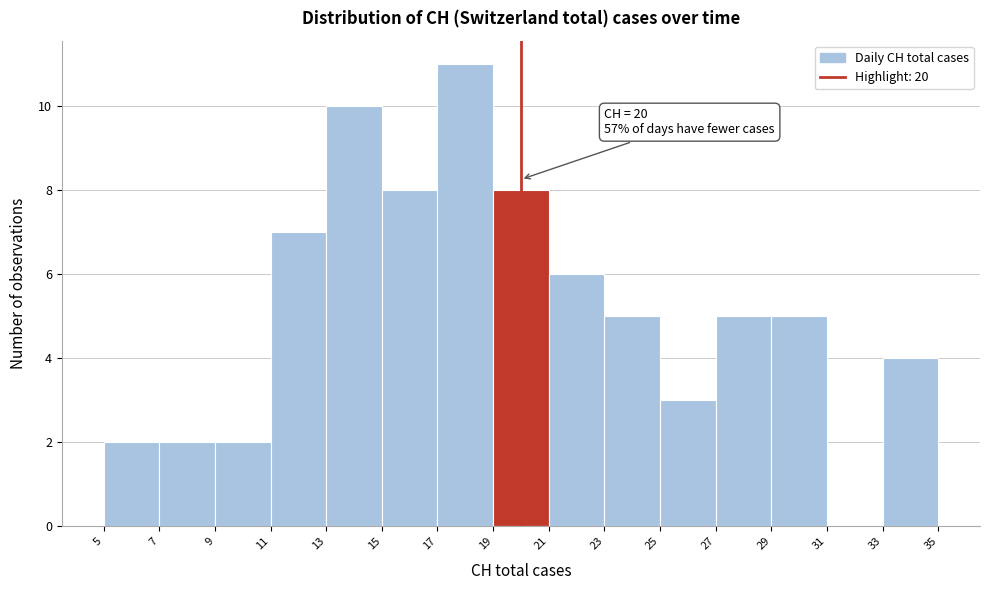

Over which range of the x-axis is the bar tallest?

17 to 19